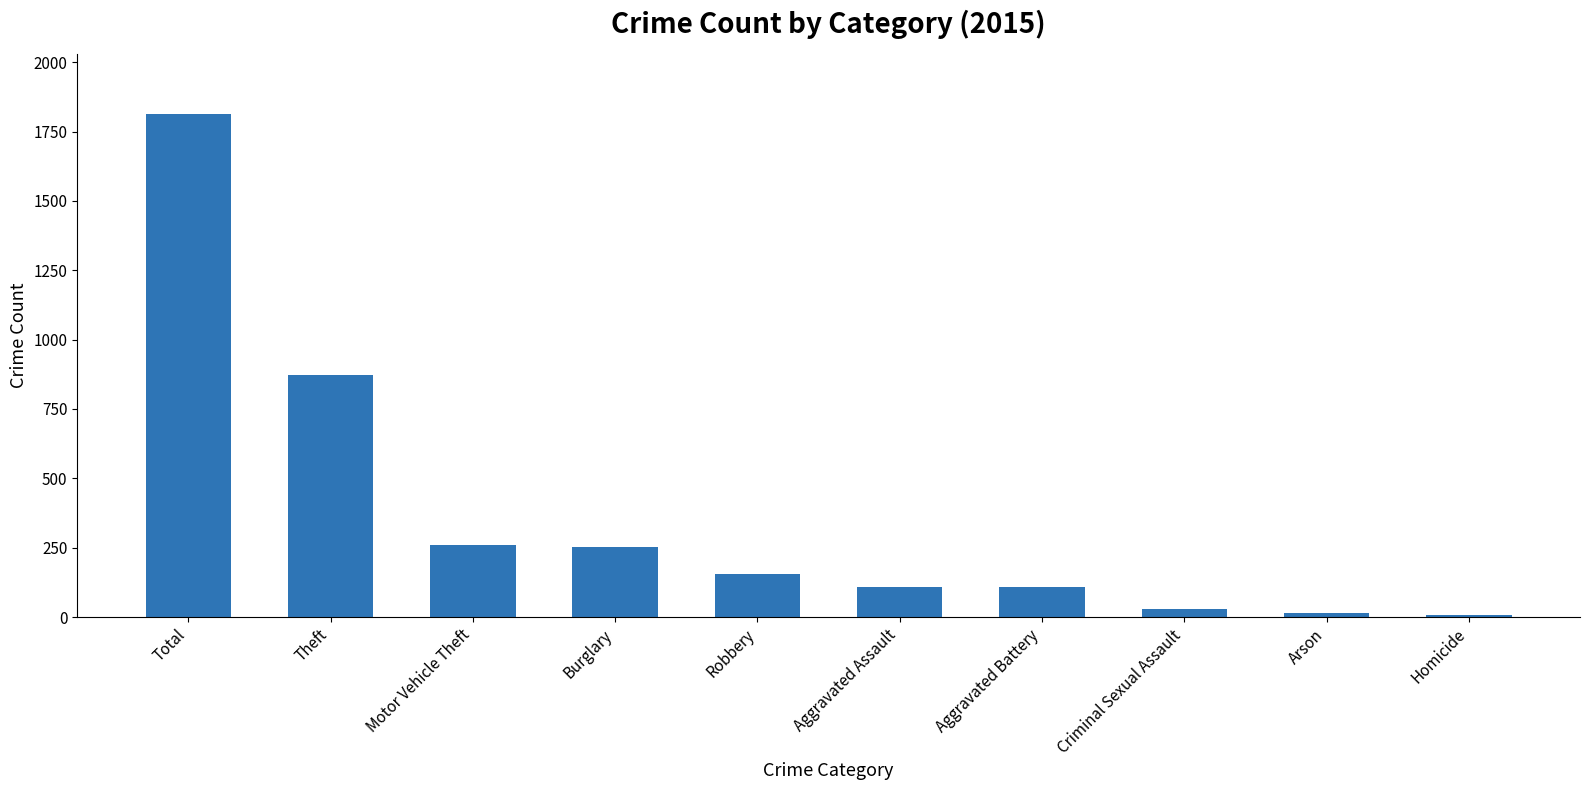

Read the value at Robbery.

154